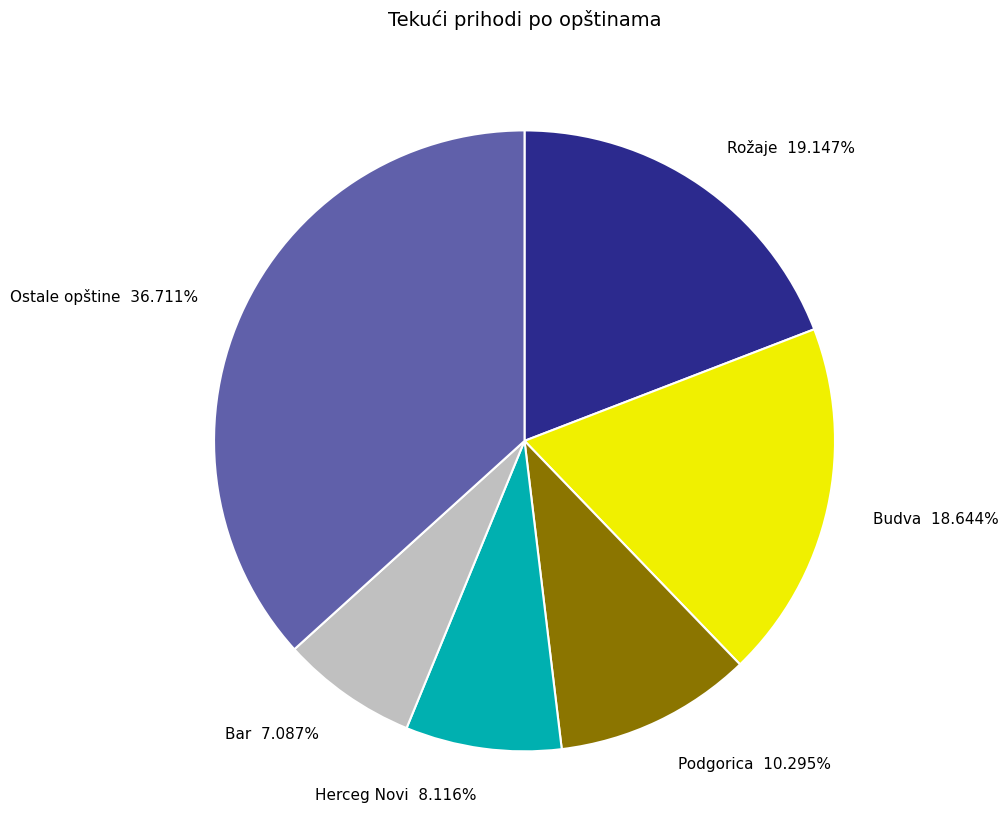

Approximately how many times larger is the value at Ostale opštine 36.711% compared to Herceg Novi 8.116%?

4.5